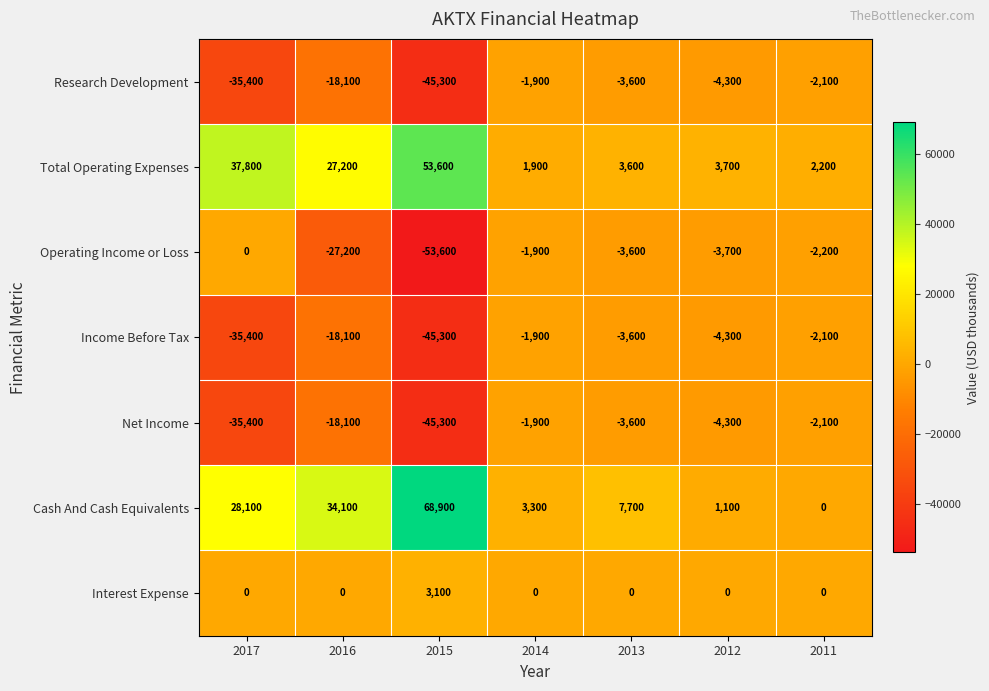

How many values in Operating Income or Loss are below zero?

6